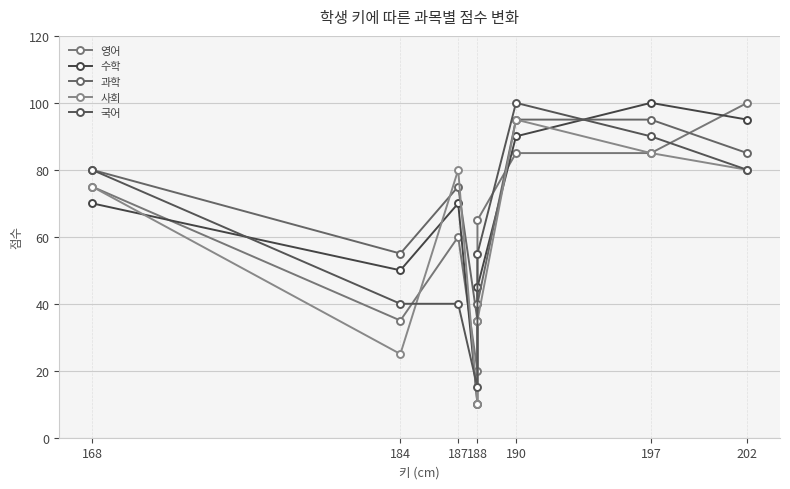

True or false: 국어 and 과학 cross at least once.

True